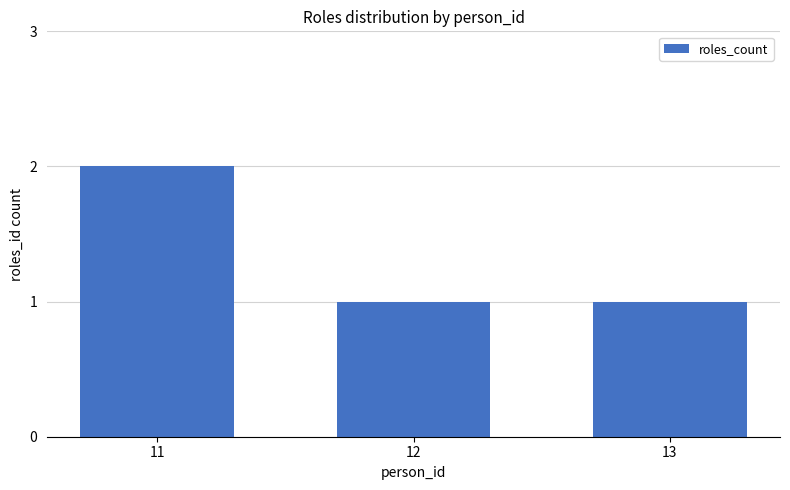

Is it true that the value at 12 is 2?

False